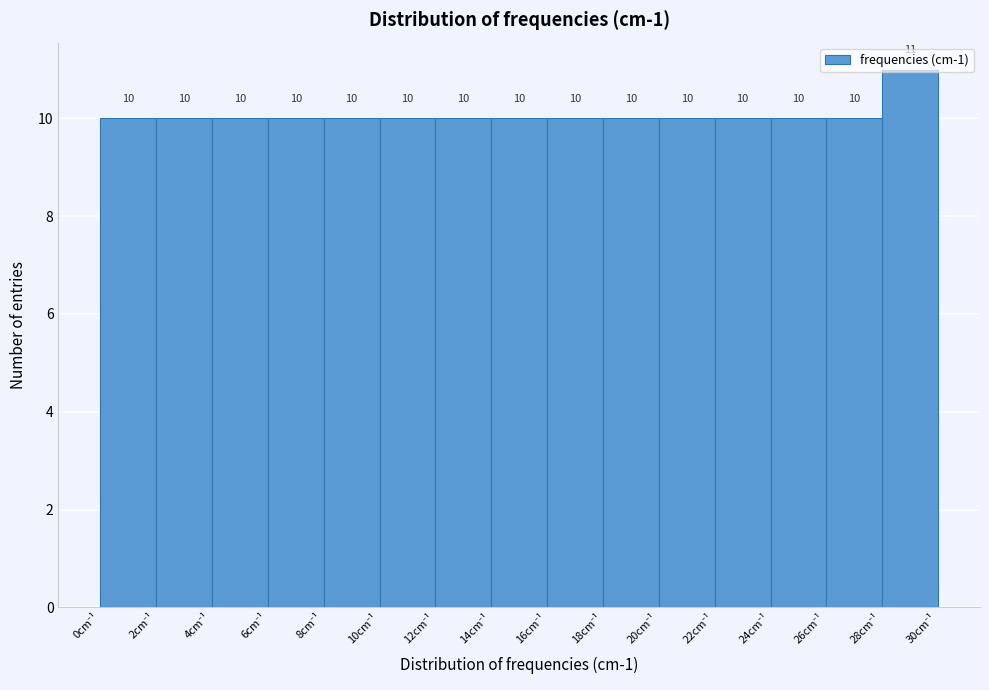

Reading left to right, list every bar in this chart as the range it spans on the x-axis followed by its height.

0 to 2: 10
2 to 4: 10
4 to 6: 10
6 to 8: 10
8 to 10: 10
10 to 12: 10
12 to 14: 10
14 to 16: 10
16 to 18: 10
18 to 20: 10
20 to 22: 10
22 to 24: 10
24 to 26: 10
26 to 28: 10
28 to 30: 11